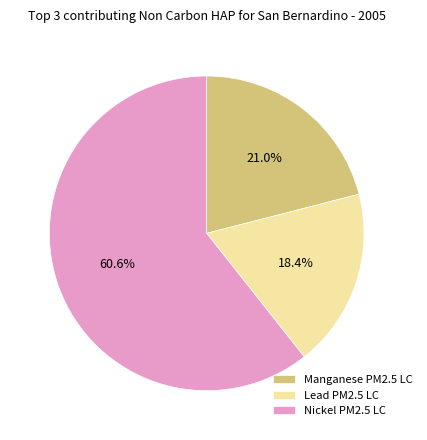

How much of the chart is everything except Manganese PM2.5 LC?

79.0%